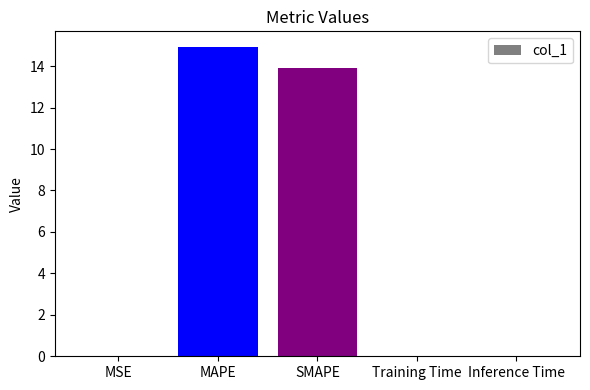

Does the chart contain stacked bars?

No